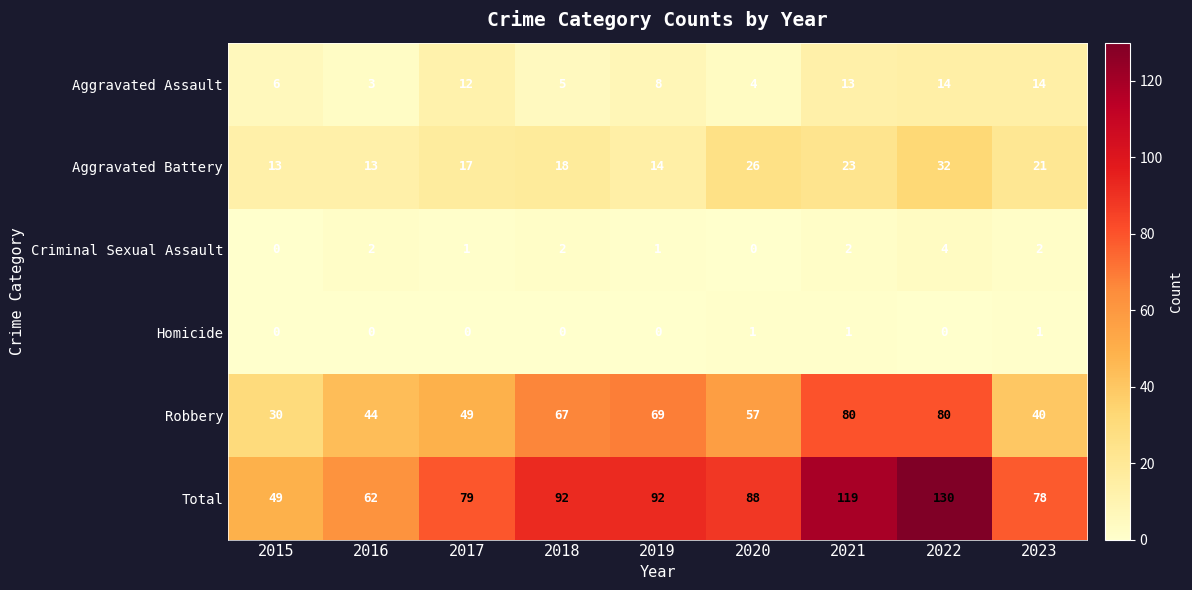

Rank the series at 2018 from lowest to highest value.

Homicide, Criminal Sexual Assault, Aggravated Assault, Aggravated Battery, Robbery, Total